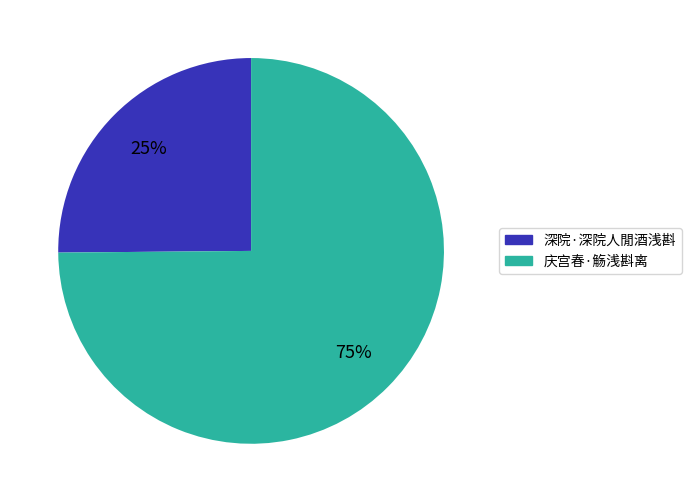

What is the smallest slice in the pie chart?

深院·深院人閒酒浅斟